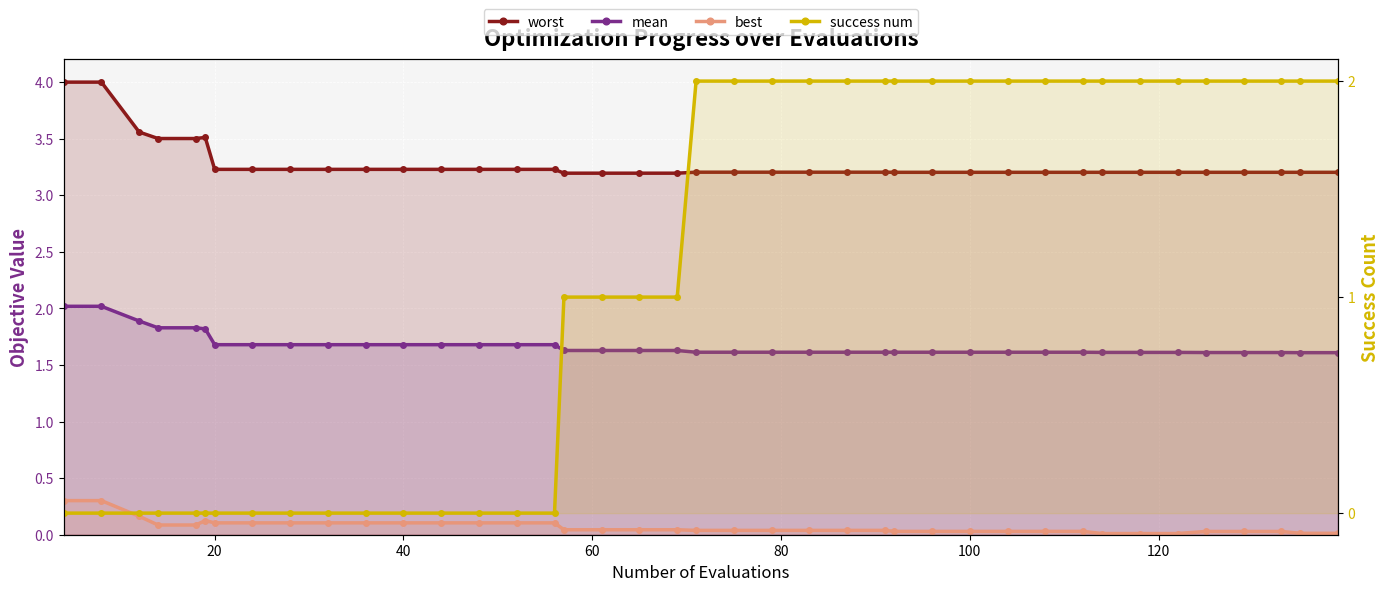

What are all the series names shown in the legend?

worst, mean, best, success num